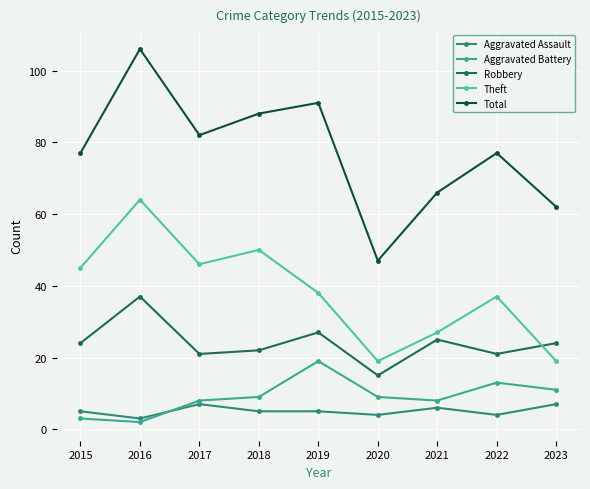

Does the chart display data point markers on the line(s)?

Yes